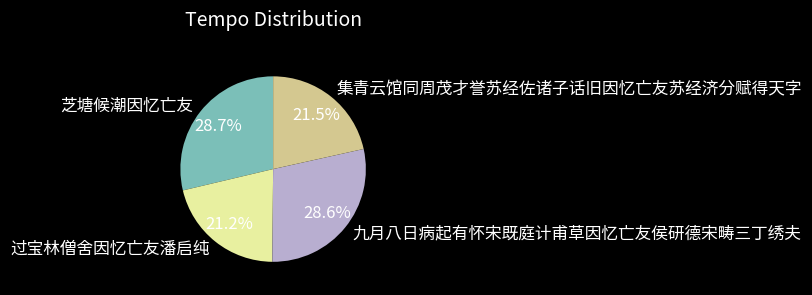

True or false: 芝塘候潮因忆亡友 accounts for 29% of the total.

True